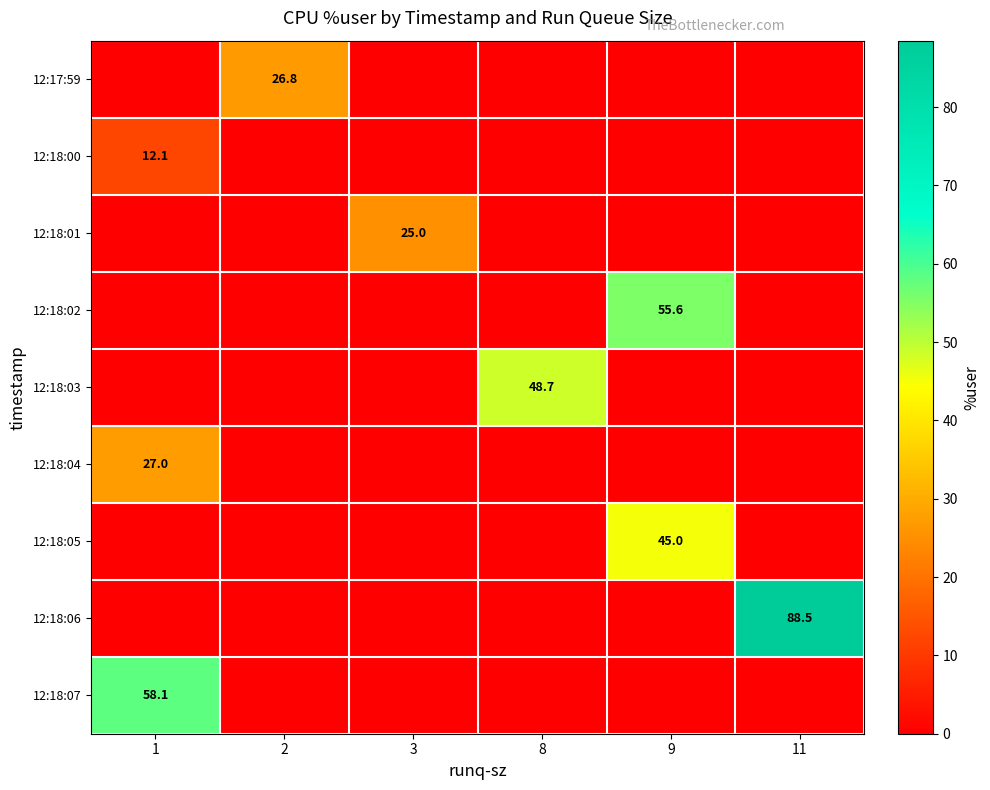

List the series in order of their peak value, lowest first.

12:18:00, 12:18:01, 12:17:59, 12:18:04, 12:18:05, 12:18:03, 12:18:02, 12:18:07, 12:18:06